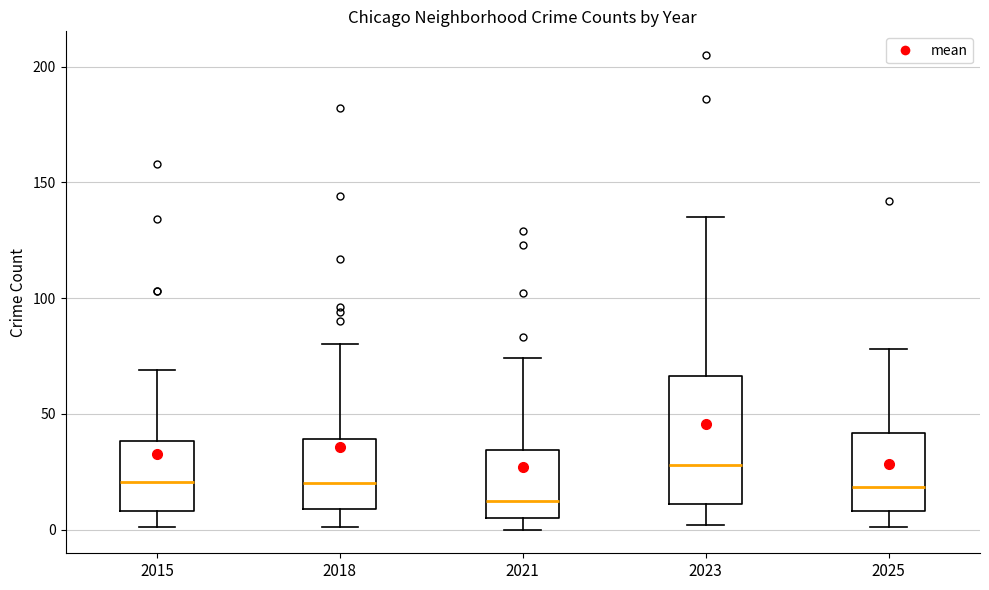

Reading left to right, transcribe this box plot: for each box, give where its median line is, the range the box spans, and where its two whiskers end, as read against the y-axis. The values are not printed on the chart, so give them approximately, as read against the axis.

2015: median 20, box 10 to 40, whiskers 0 to 70
2018: median 20, box 10 to 40, whiskers 0 to 80
2021: median 15, box 5 to 35, whiskers 0 to 75
2023: median 30, box 10 to 65, whiskers 0 to 135
2025: median 20, box 10 to 40, whiskers 0 to 80